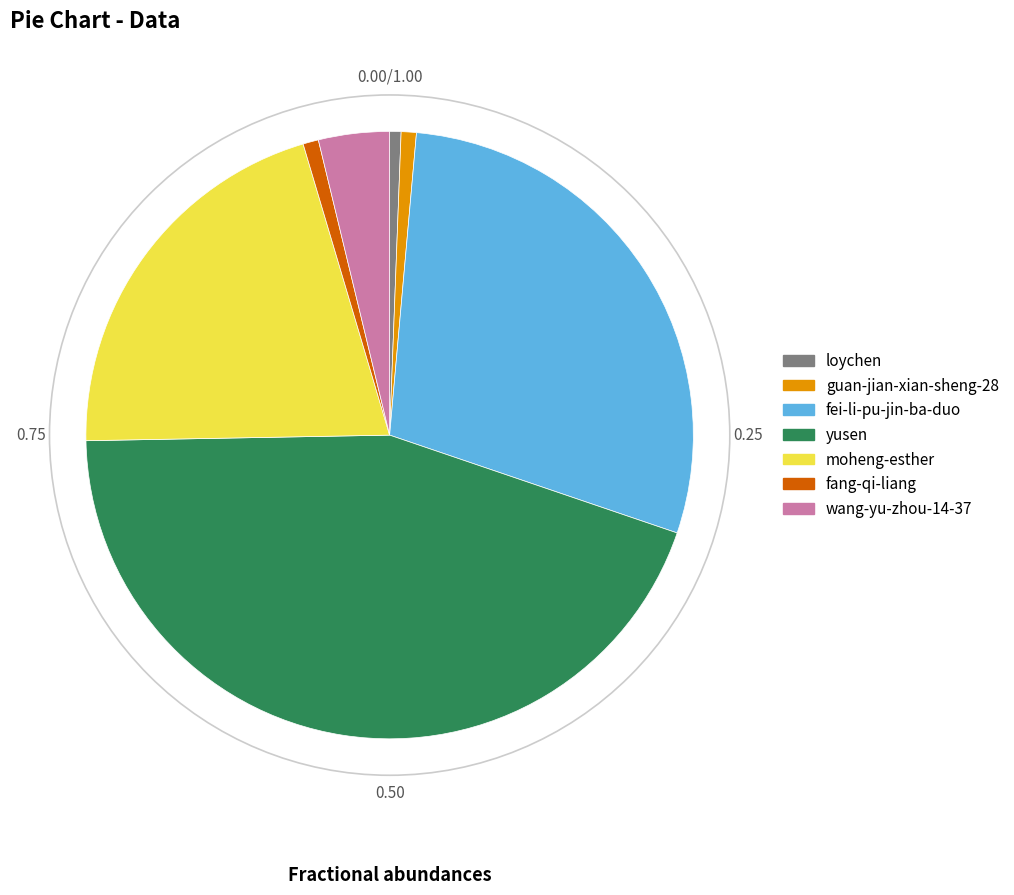

The guan-jian-xian-sheng-28 slice represents 1% of the pie. True or false?

True